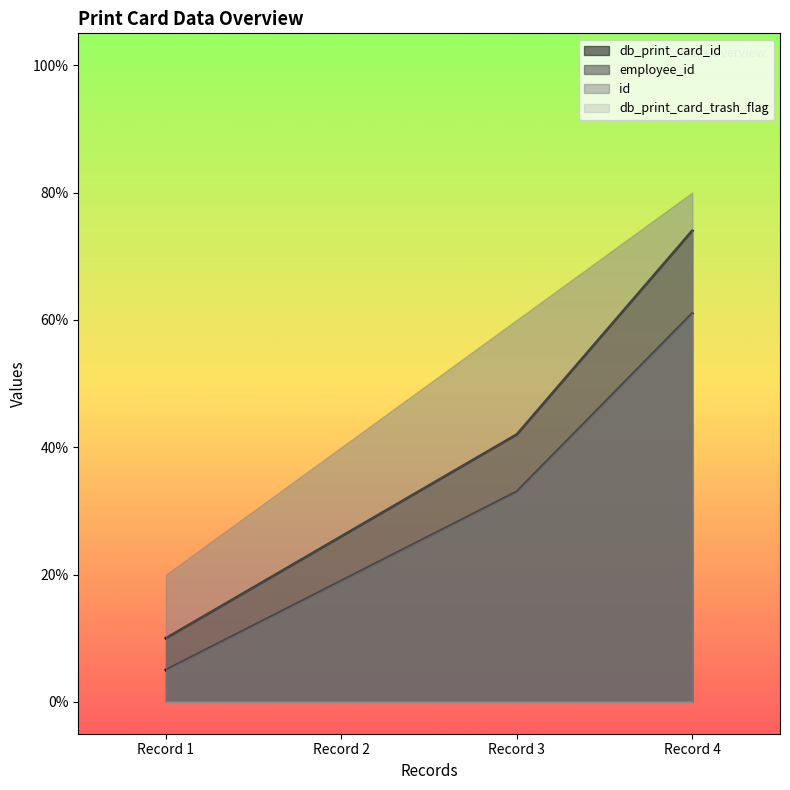

At how many categories does at least one series exceed 0?

4